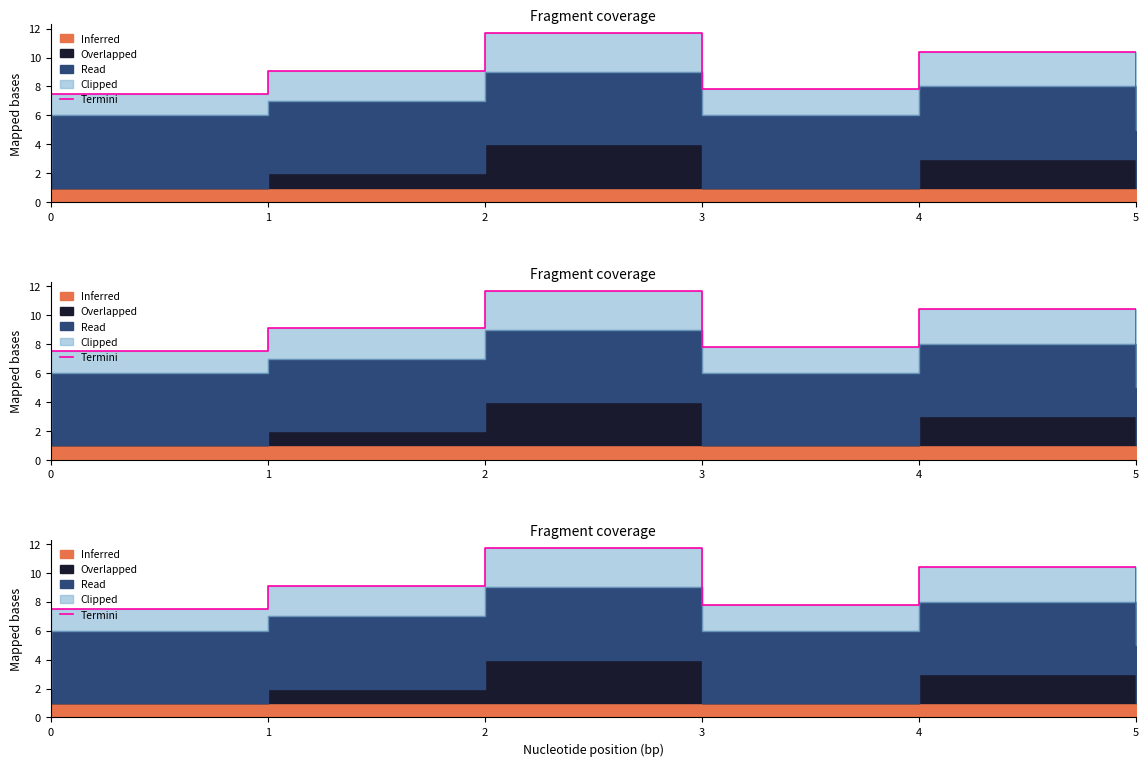

True or false: the data shows 13.0 at 1.

False